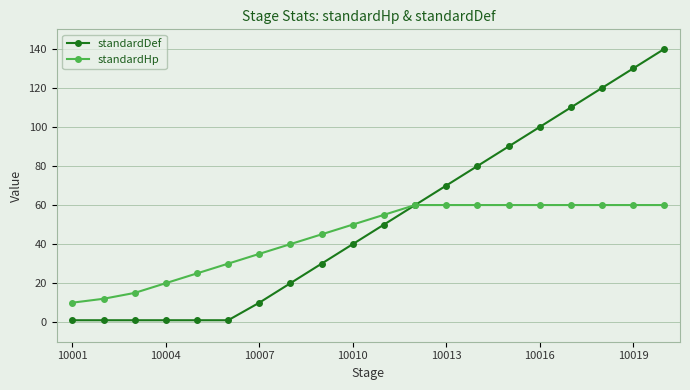

What is the value of the standardDef point at the 18th from the left?

120